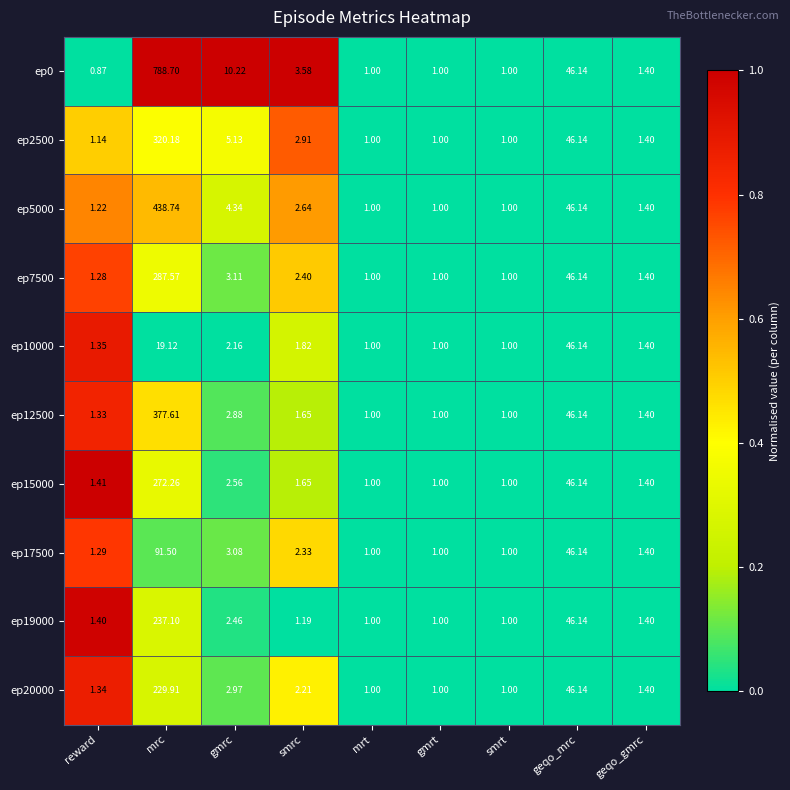

Rank the series by their maximum value, from lowest to highest.

ep10000, ep17500, ep20000, ep19000, ep15000, ep7500, ep2500, ep12500, ep5000, ep0